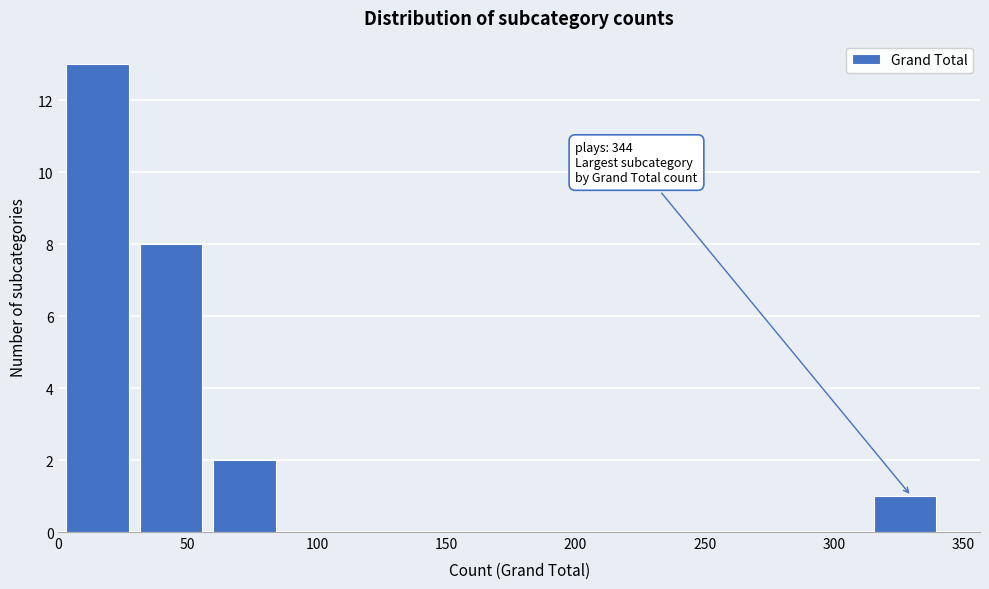

Which range on the x-axis has the tallest bar?

5 to 30